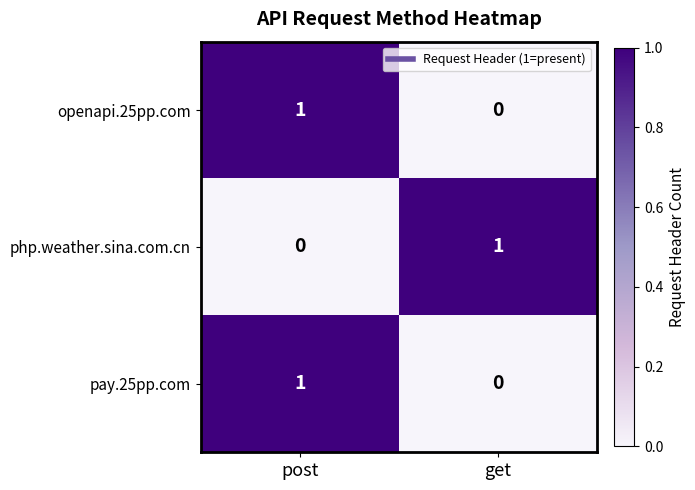

How many series are shown in this chart?

3